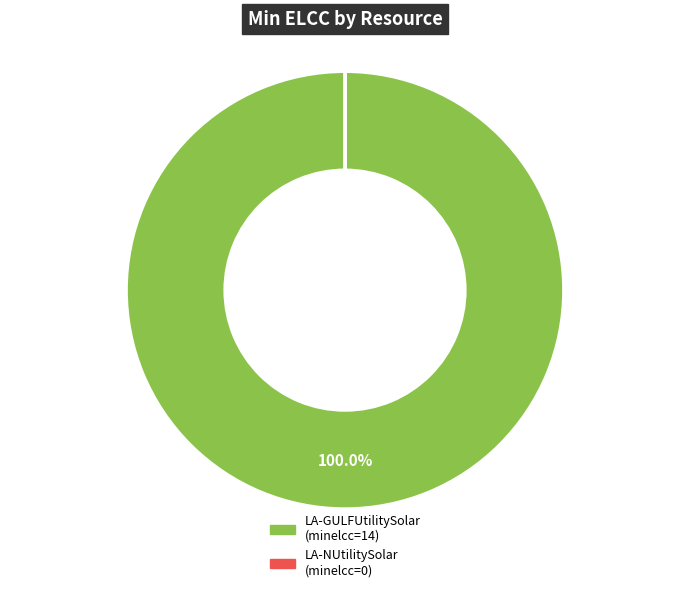

What is the largest slice in the pie chart?

LA-GULFUtilitySolar